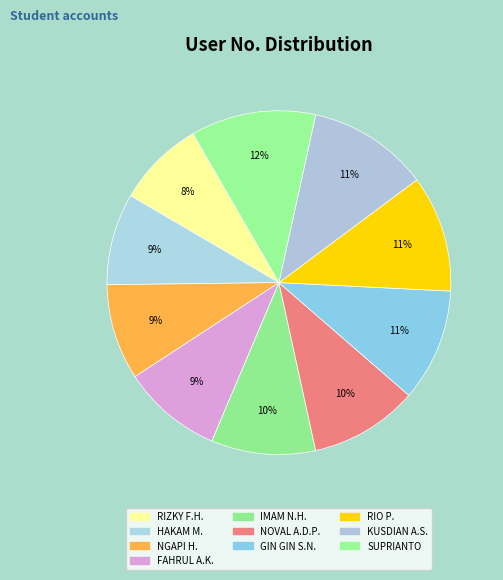

Count the number of slices in the pie.

10